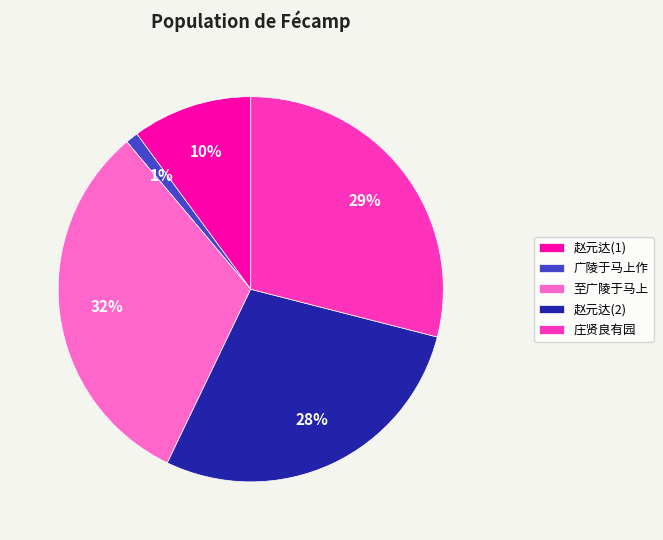

To the nearest percent, what portion does 至广陵于马上 represent?

32%